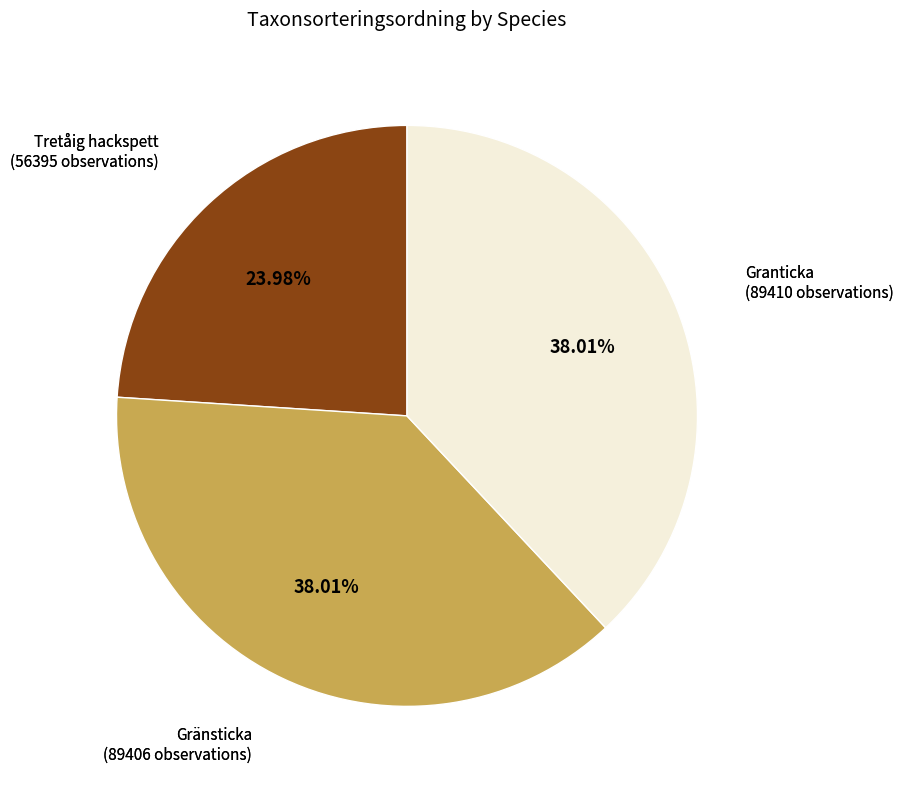

Which category has the smallest portion of the pie?

Tretåig hackspett